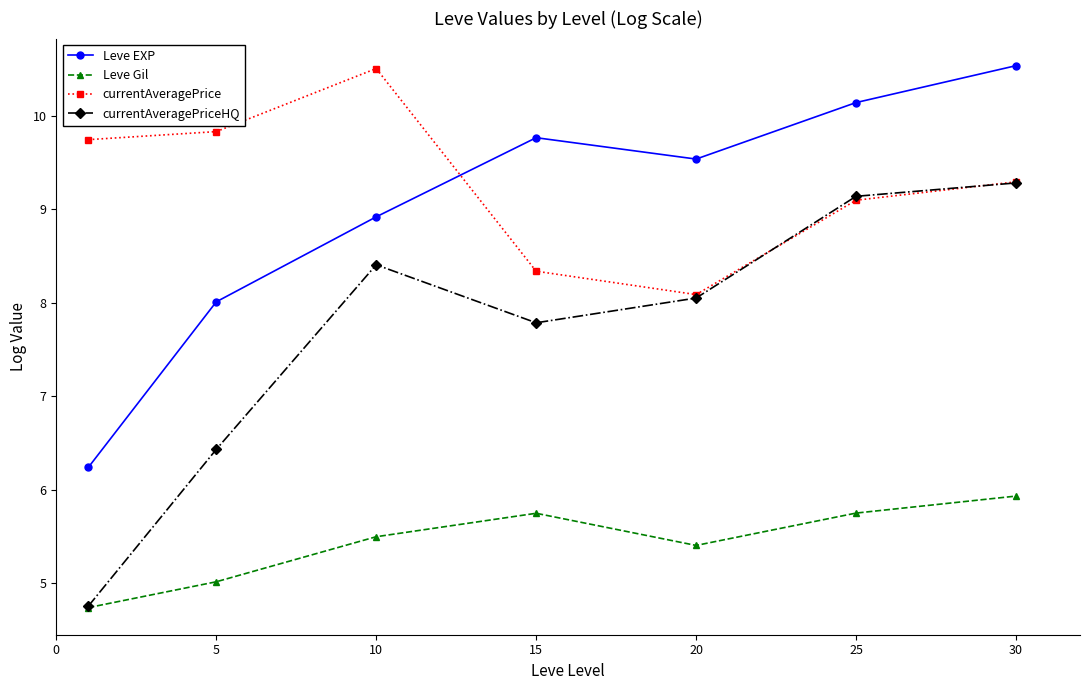

How many values in the currentAveragePrice series are below 9?

2